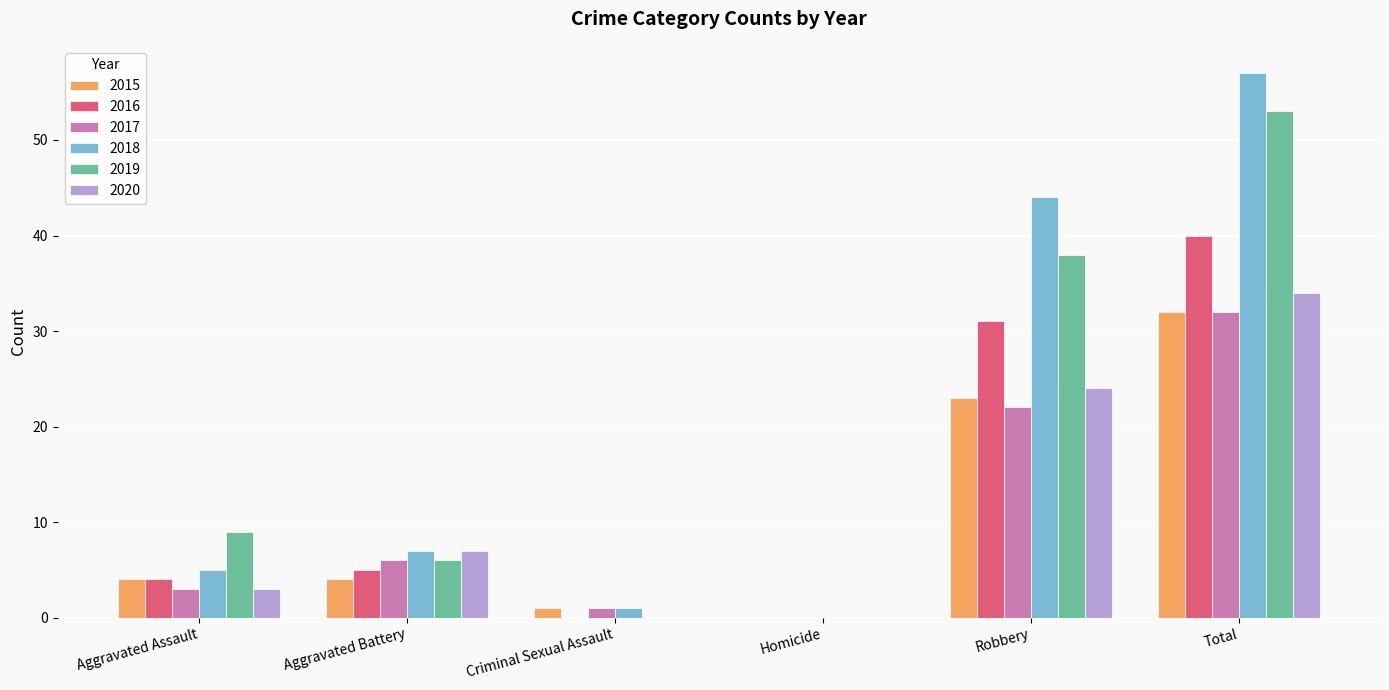

How many distinct data groups are displayed?

6